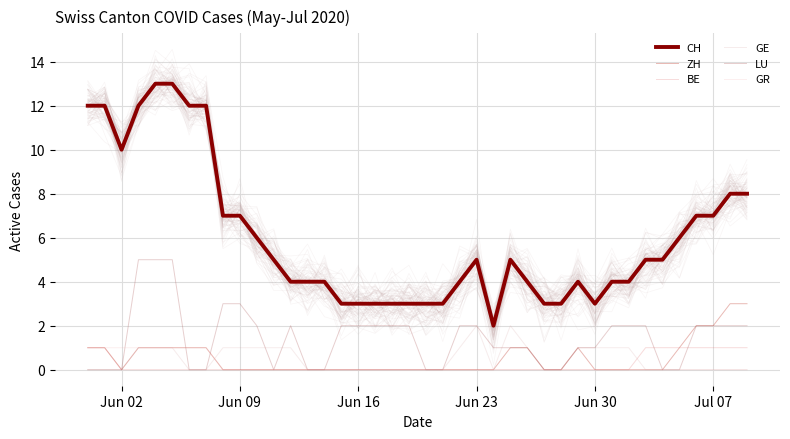

Count the number of data series in this chart.

6